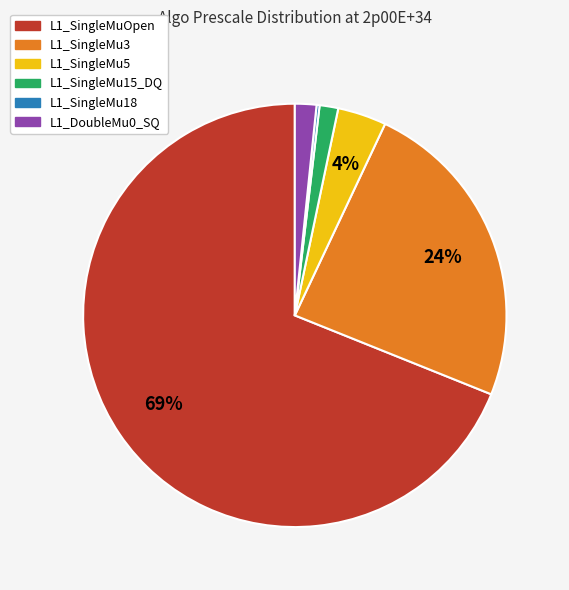

Between L1_DoubleMu0_SQ and L1_SingleMu3, which is larger?

L1_SingleMu3